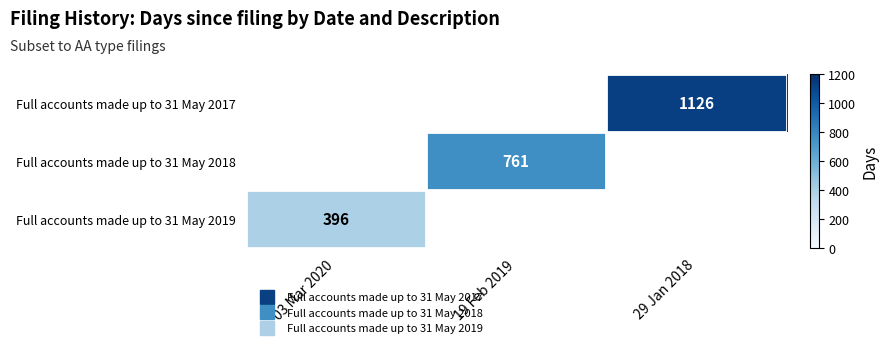

Which has a higher value, 03 Mar 2020 or 29 Jan 2018?

29 Jan 2018